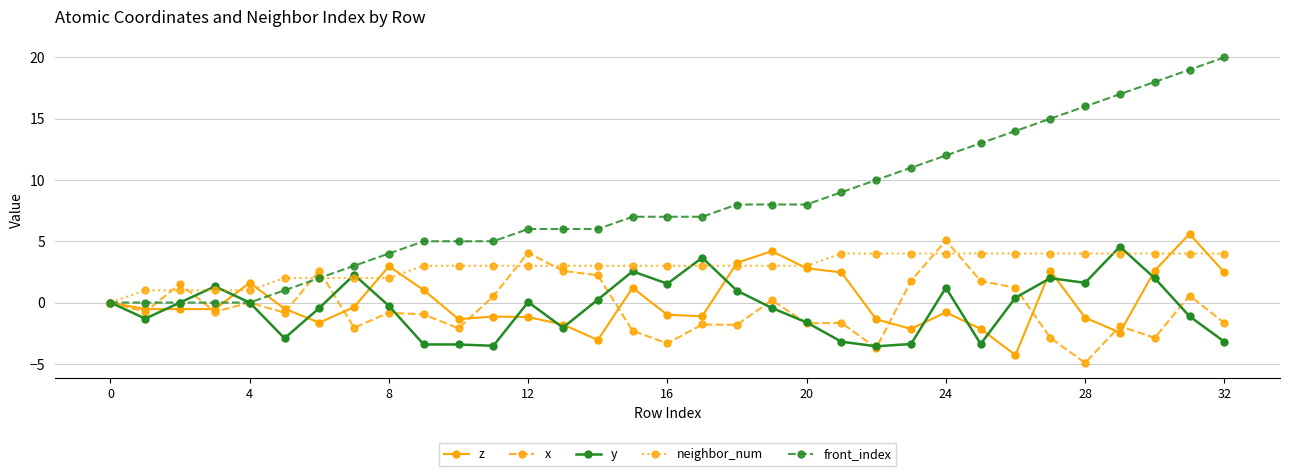

Which series has the largest range (max minus min)?

front_index